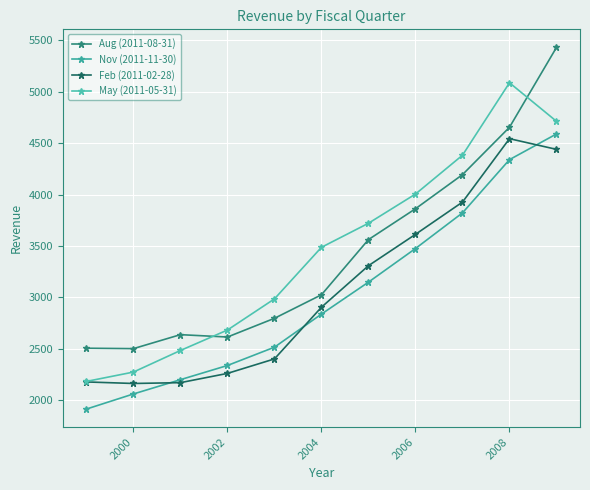

How many lines are shown in the chart?

4